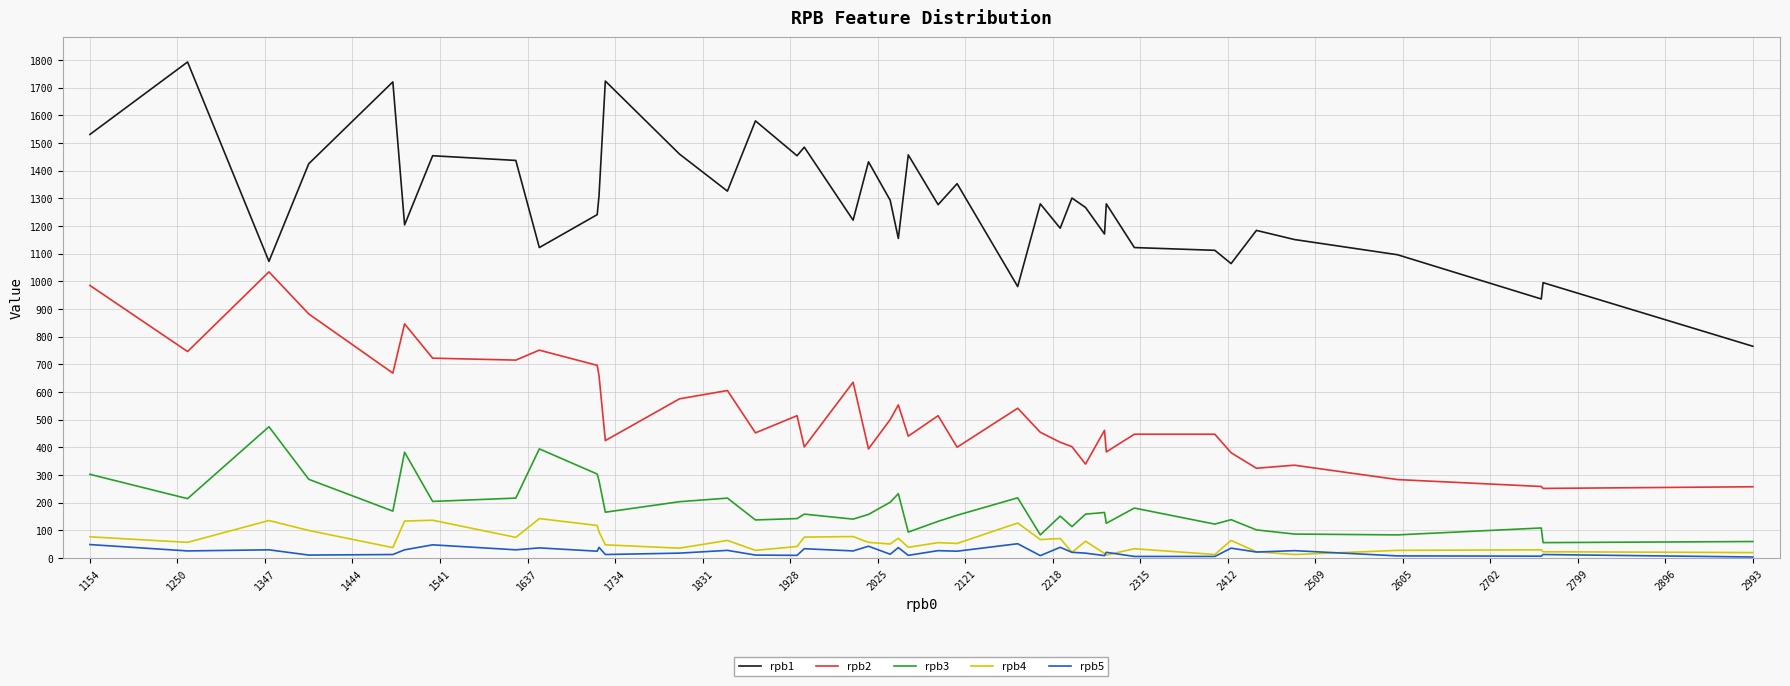

What is the average value of the rpb4 series?

60